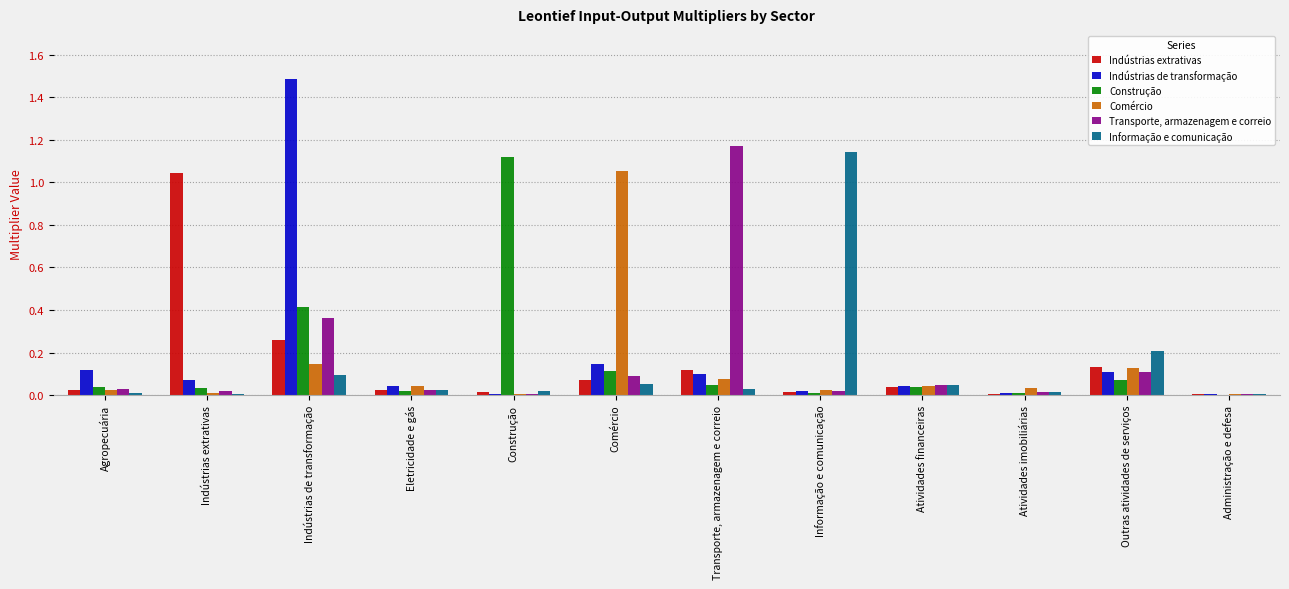

What is the greatest value displayed?

1.5